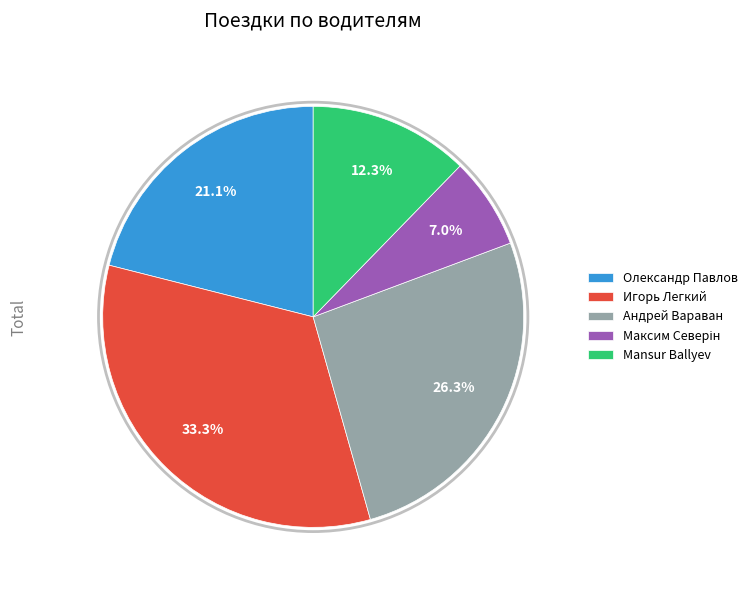

True or false: Mansur Ballyev accounts for 18% of the total.

False